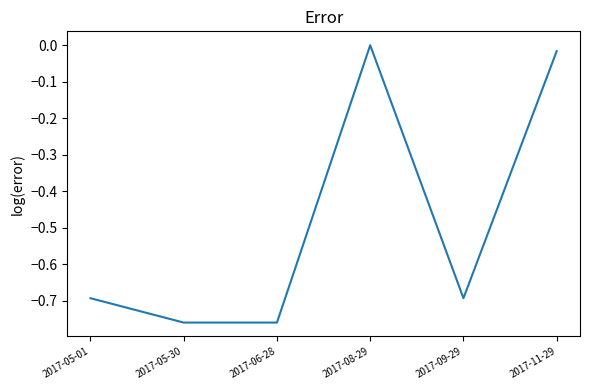

Where is the first local maximum?

2017-08-29